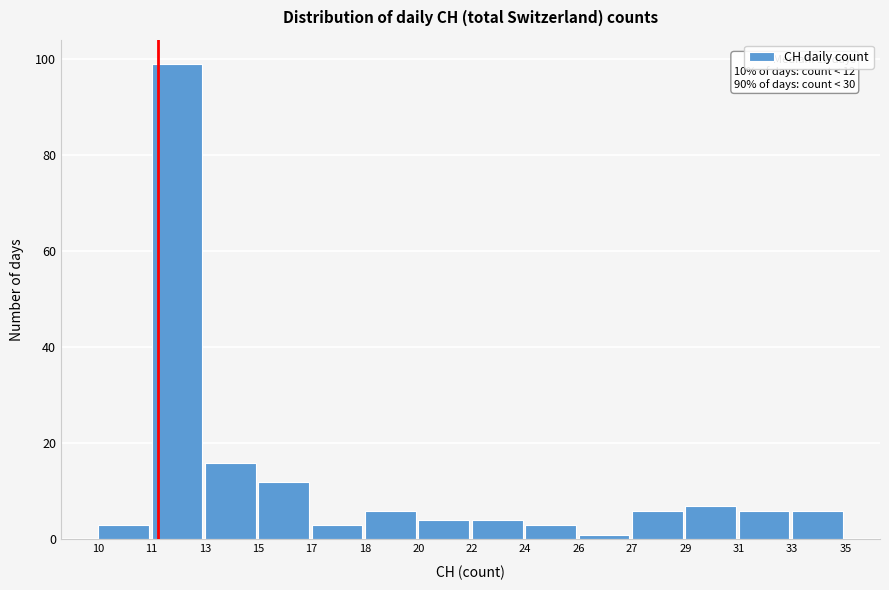

Reading left to right, transcribe all the data shown in this chart.

3	99	16	12	3	6	4	4	3	1	6	7	6	6